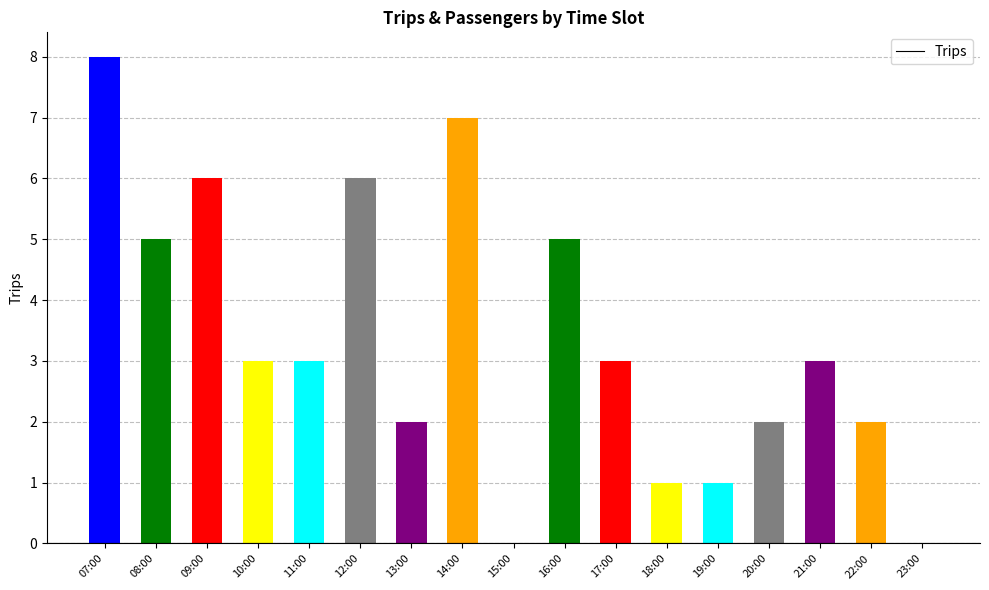

At which category does the chart reach its peak across all series?

07:00